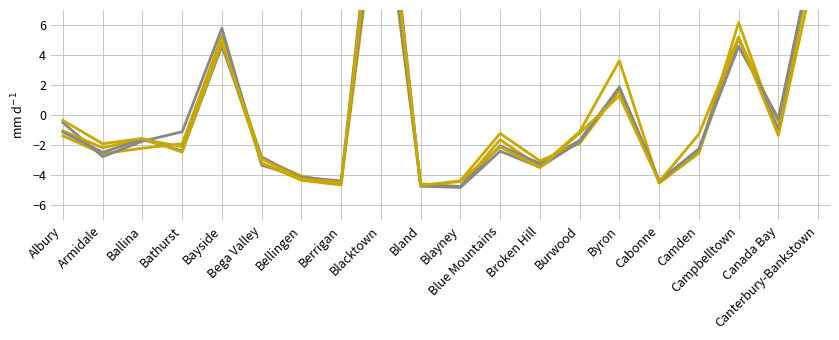

Between Broken Hill and Canterbury-Bankstown, which series saw the biggest shift?

2017 Total